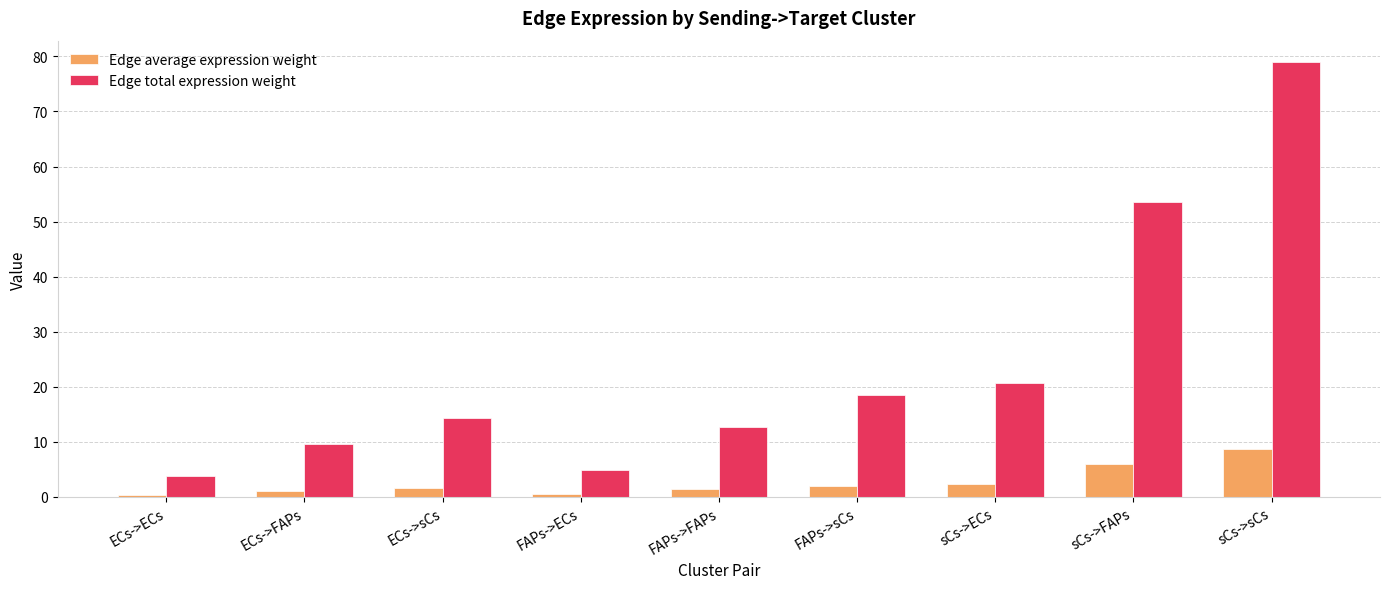

Is the value of Edge average expression weight at FAPs->ECs greater than the value of Edge total expression weight at FAPs->sCs?

No